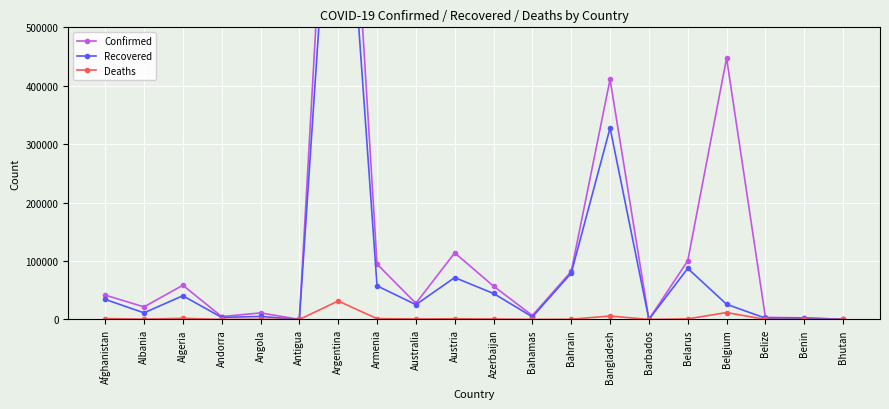

What are all the series names shown in the legend?

Confirmed, Recovered, Deaths